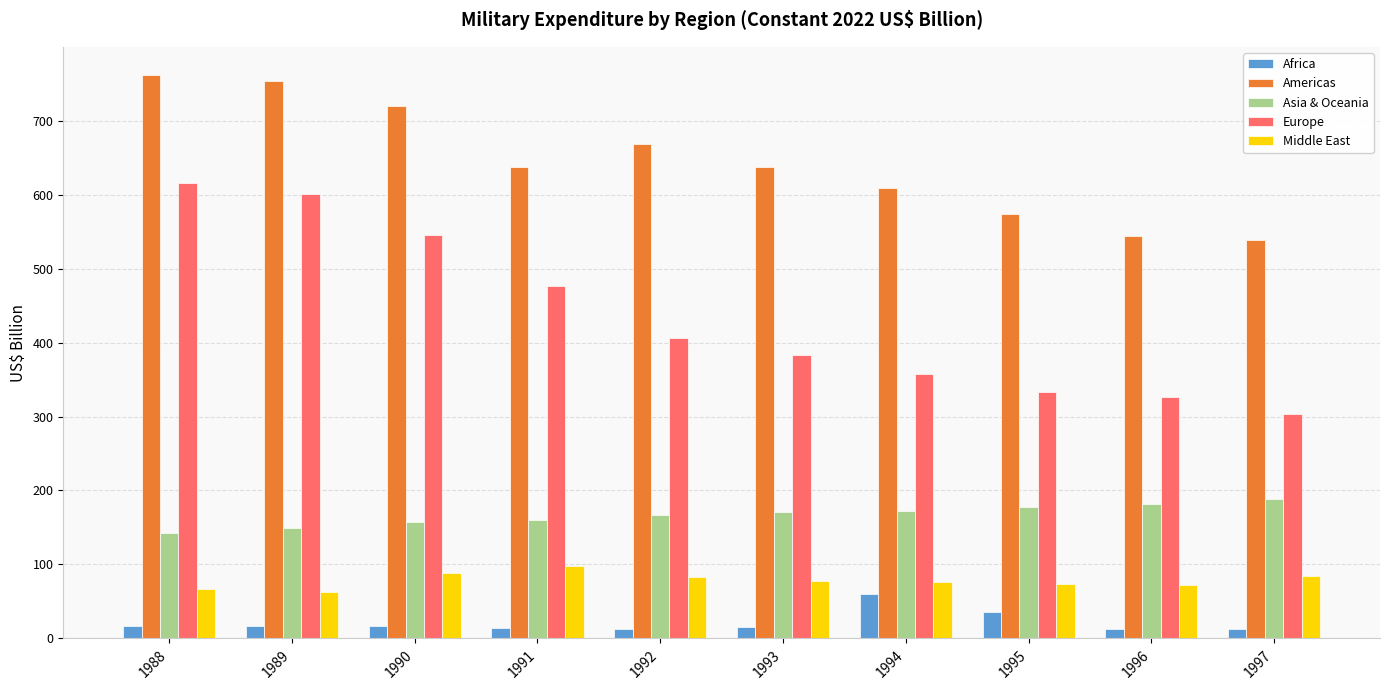

At how many categories does at least one series exceed 171?

10